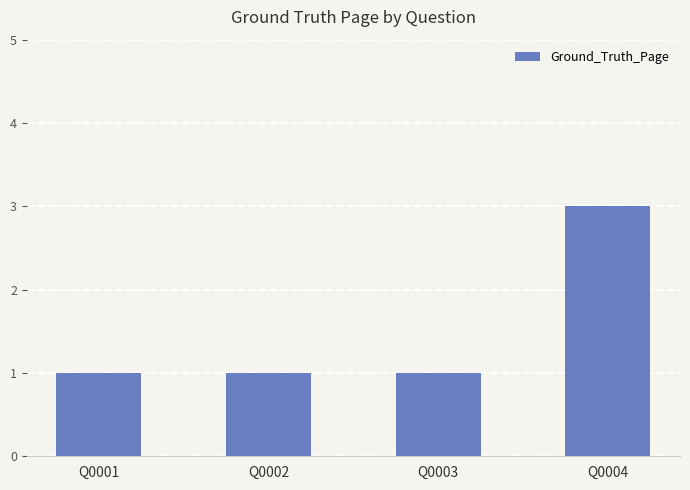

What is the change in value from Q0001 to Q0004?

+2